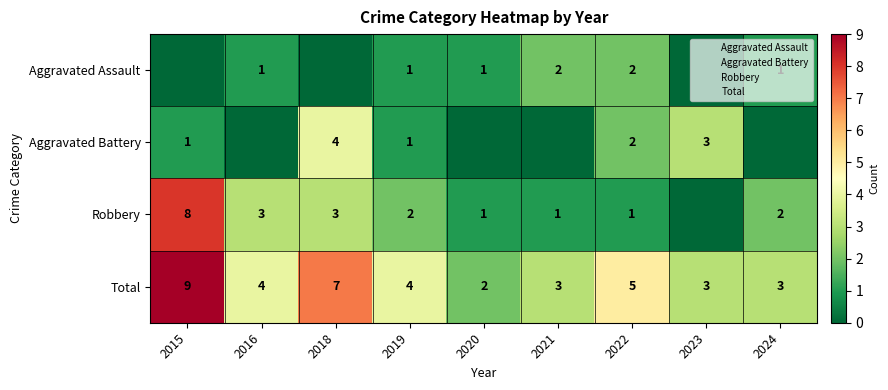

Between 2018 and 2015, which is larger?

2018